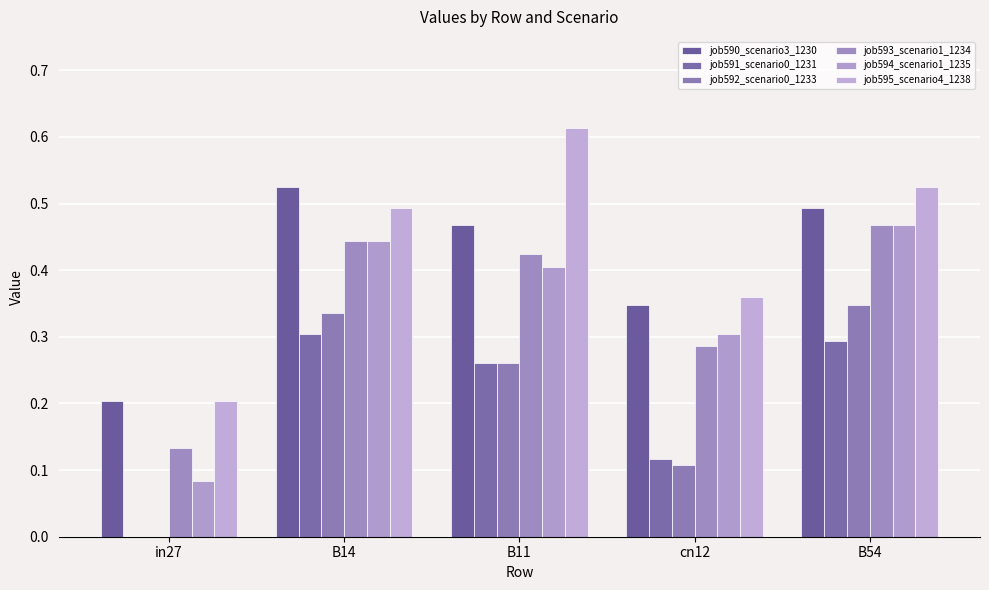

What is the spread (max minus min) of values at in27?

0.2